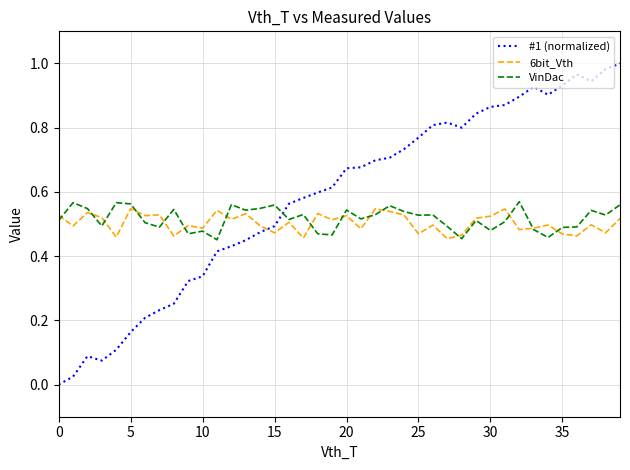

Which series has the largest range (max minus min)?

#1 (normalized)